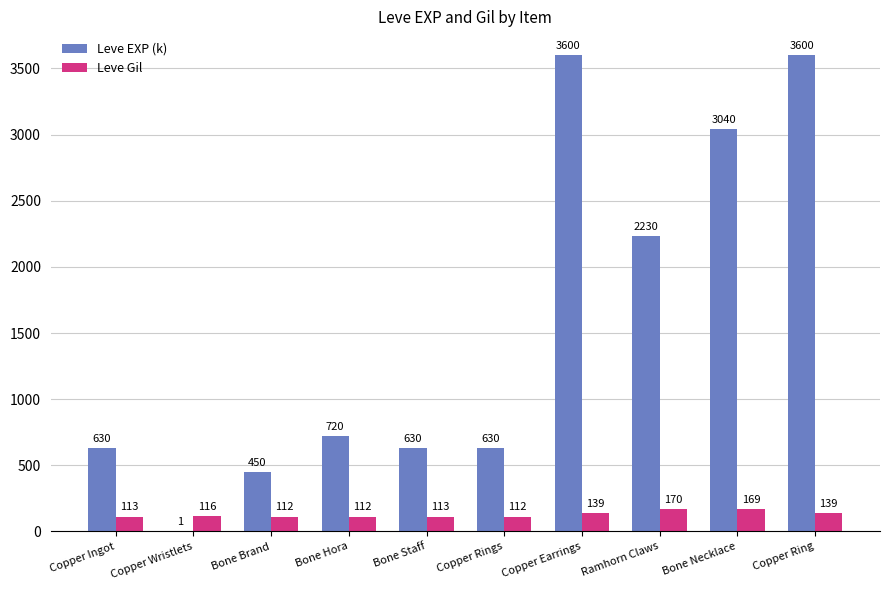

Is the value of Leve Gil at Bone Necklace greater than the value of Leve EXP (k) at Copper Rings?

No